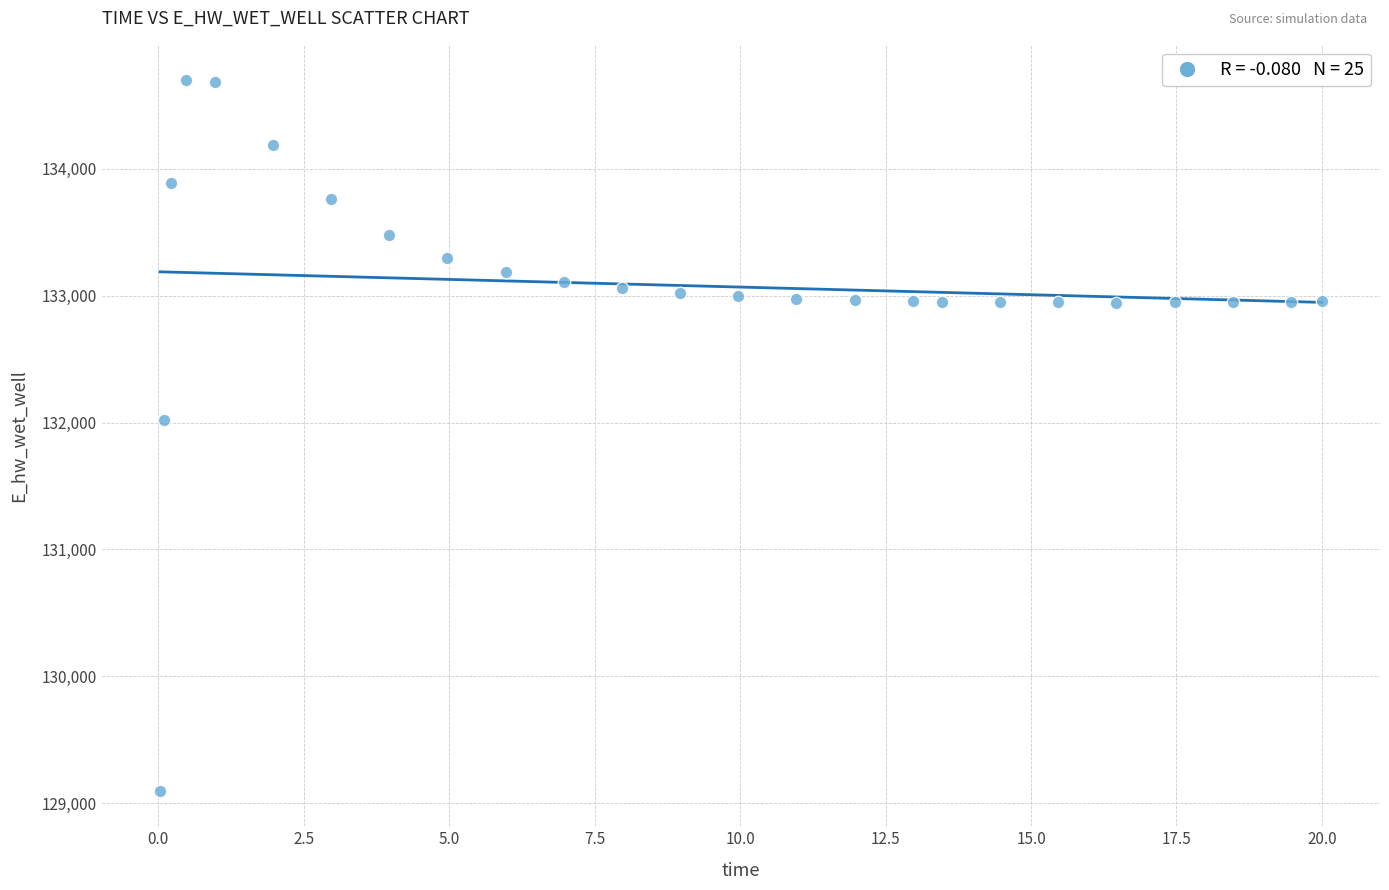

What is the range of X values (max minus min)?

20.0